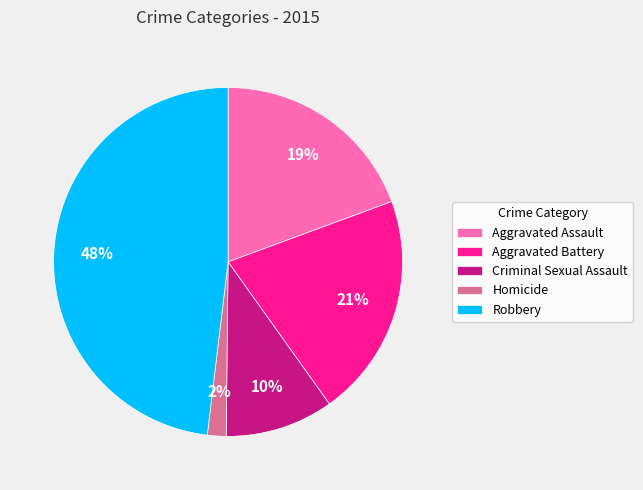

Which has a higher value, Aggravated Battery or Homicide?

Aggravated Battery